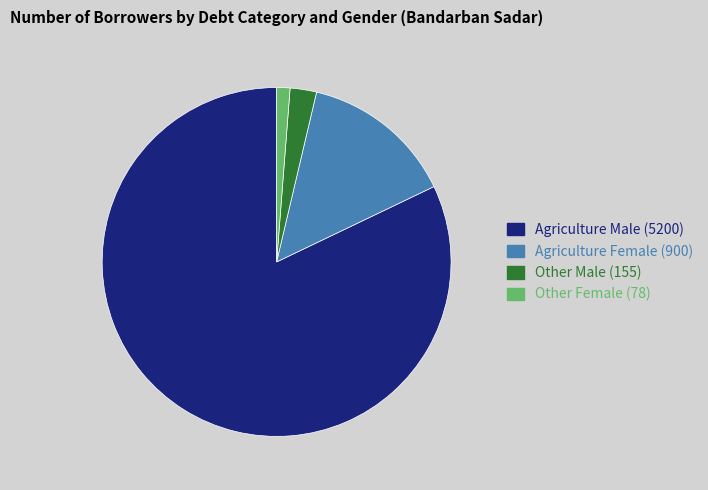

Is there any slice that represents more than half of the pie?

Yes